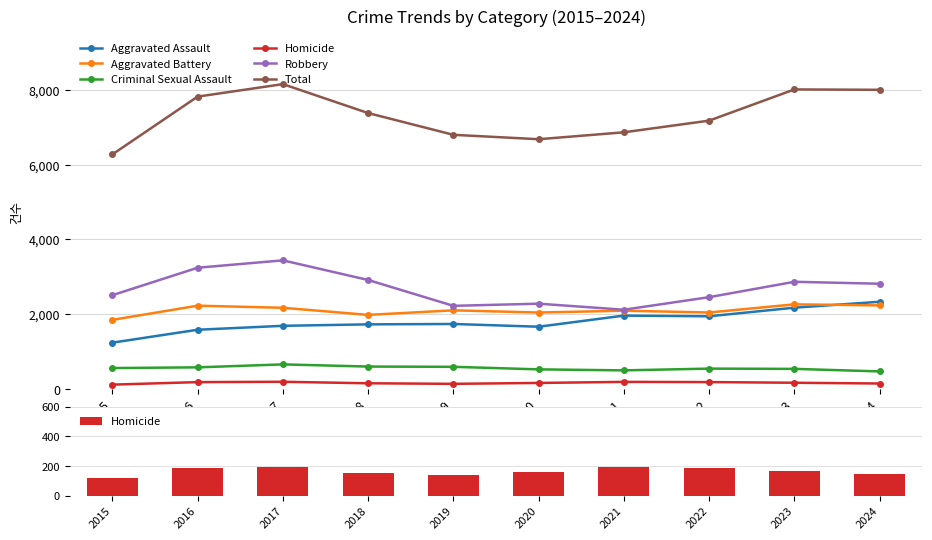

What is the value of the Aggravated Assault bar at the 7th from the left?

1962